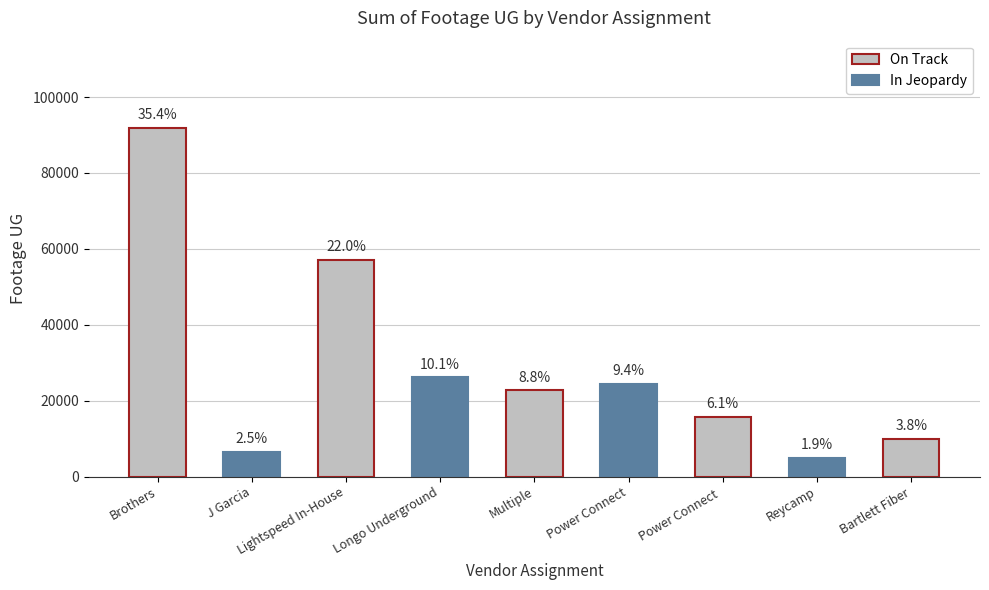

Does the chart contain any negative values?

No